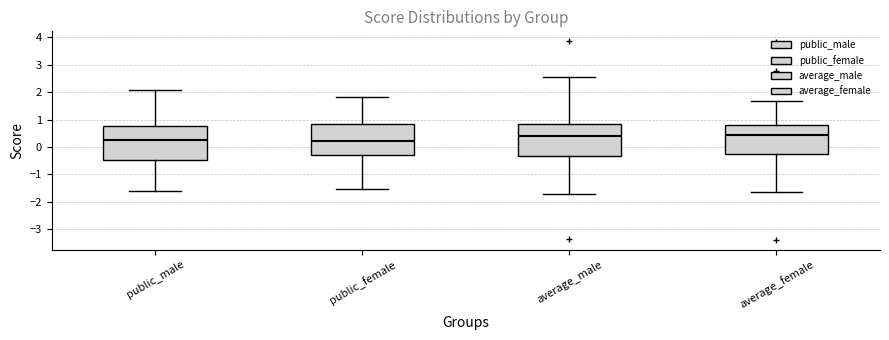

Reading left to right, transcribe this box plot: for each box, give where its median line is, the range the box spans, and where its two whiskers end, as read against the y-axis. The values are not printed on the chart, so give them approximately, as read against the axis.

public_male: median 0.2, box -0.5 to 0.8, whiskers -1.6 to 2.1
public_female: median 0.2, box -0.3 to 0.9, whiskers -1.5 to 1.8
average_male: median 0.4, box -0.3 to 0.9, whiskers -1.7 to 2.5
average_female: median 0.4, box -0.3 to 0.8, whiskers -1.6 to 1.7